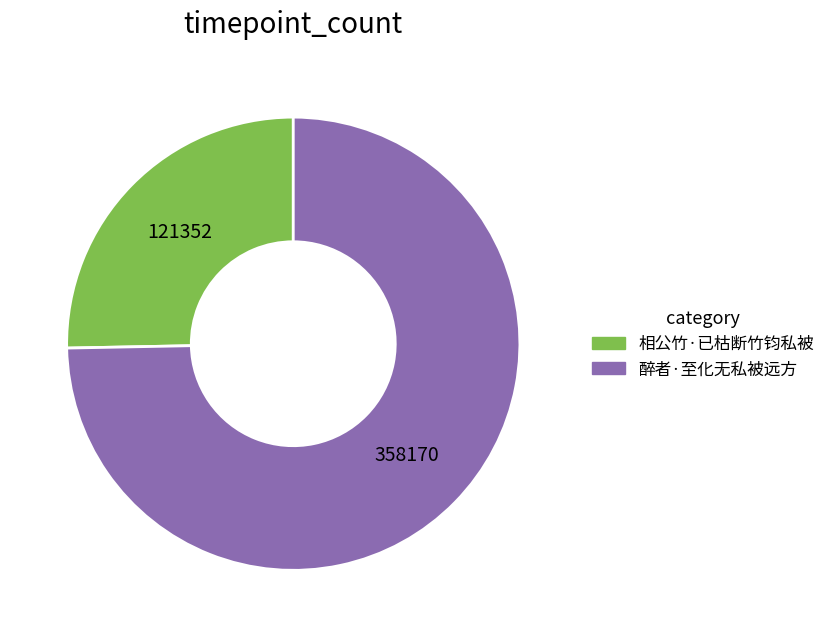

The 相公竹·已枯断竹钧私被 slice represents 25% of the pie. True or false?

True